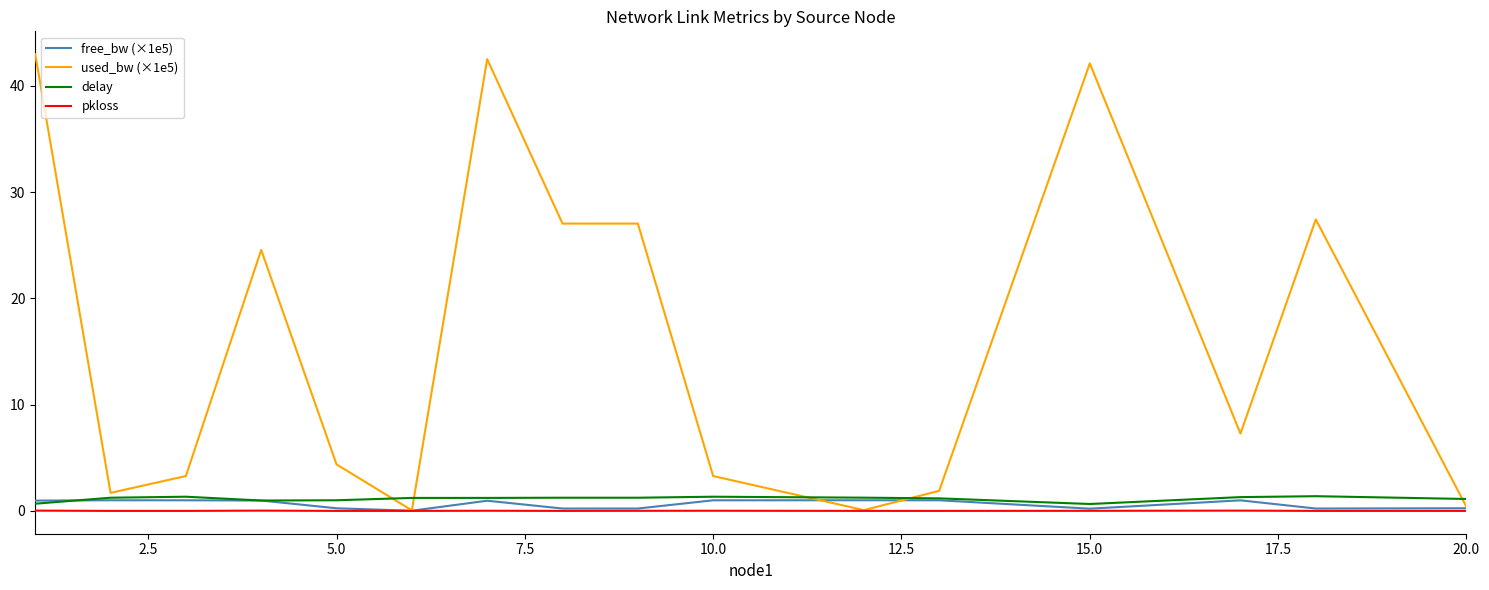

Which series has the widest spread of values?

used_bw (×1e5)